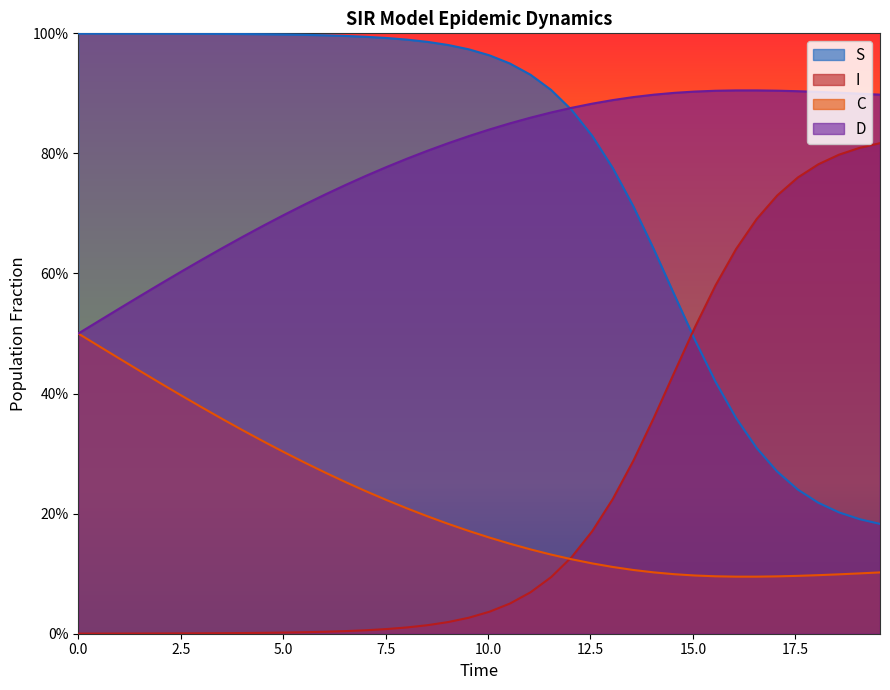

What are all the series names shown in the legend?

S, I, C, D